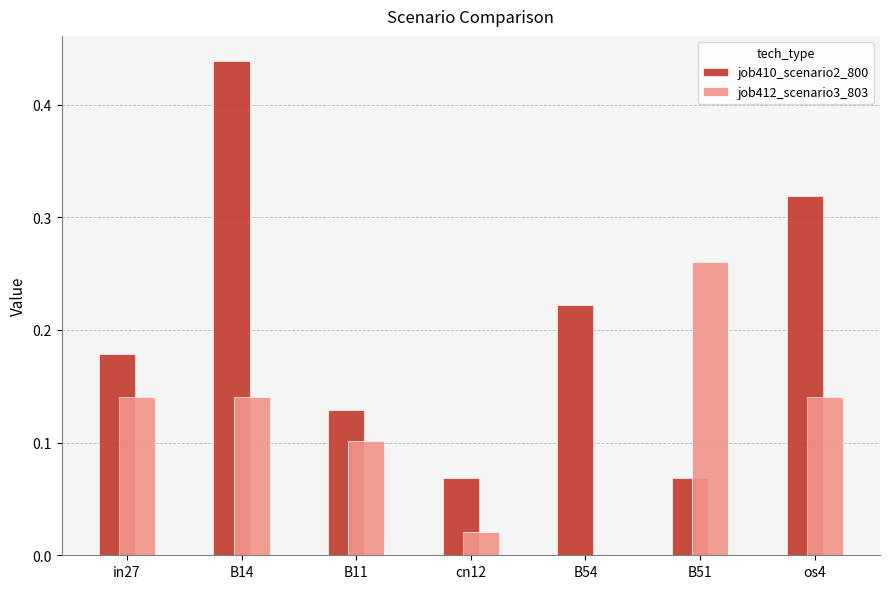

Which series has the largest range (max minus min)?

job410_scenario2_800